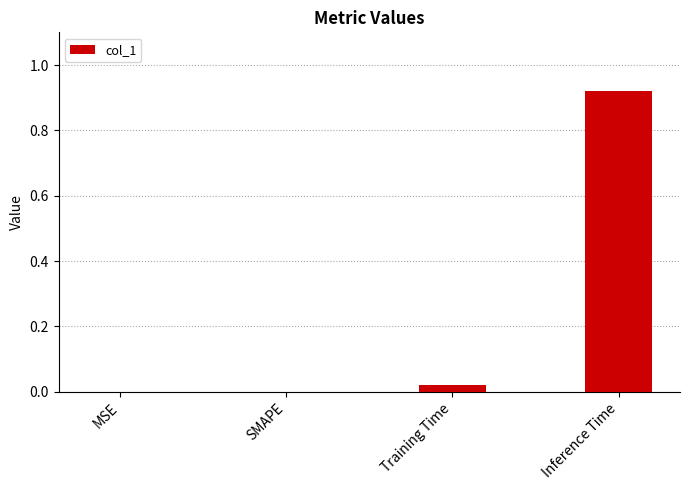

Does the chart contain stacked bars?

No